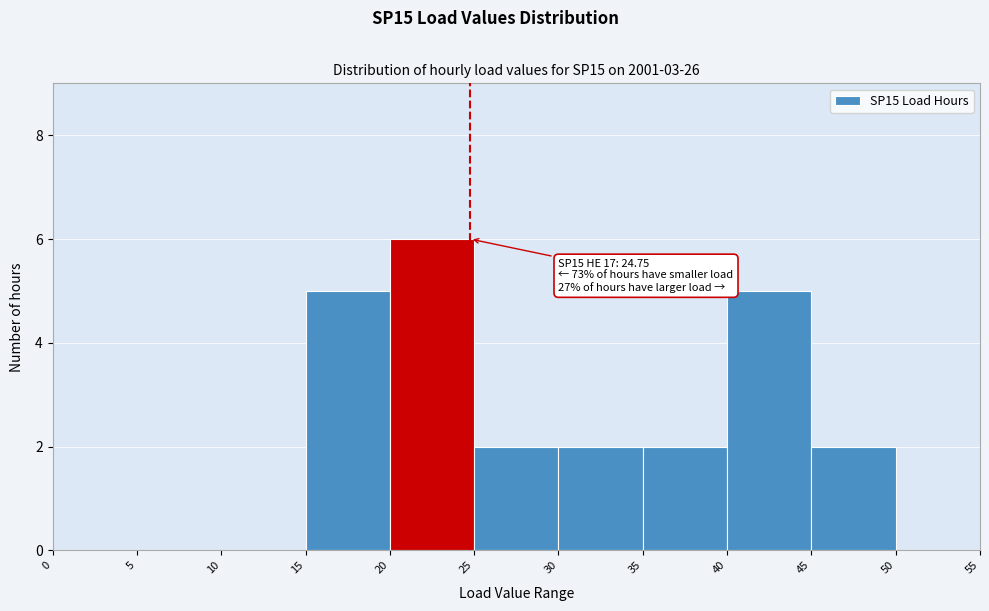

Which range on the x-axis has the tallest bar?

20 to 25